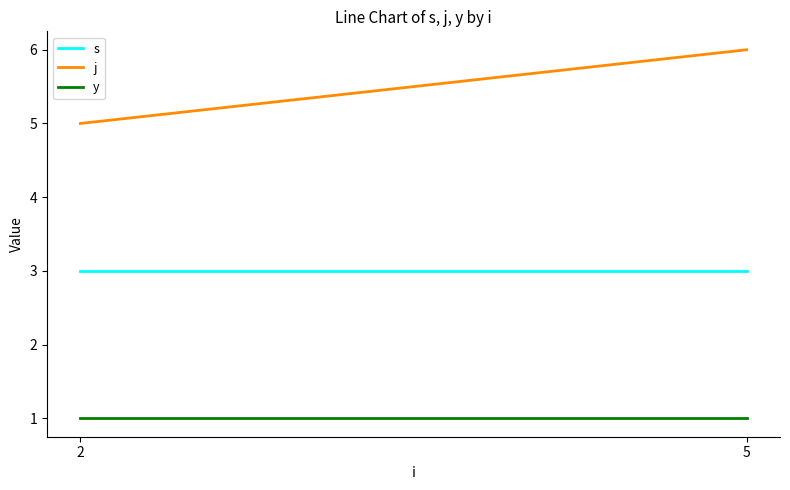

What is the approximate value of y at 2?

1